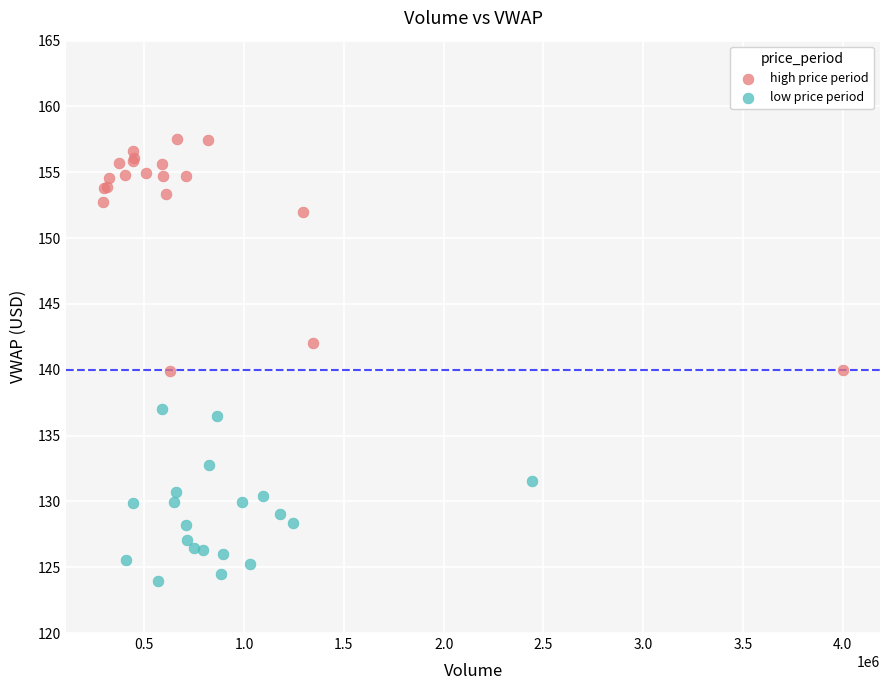

Which series has the largest Y range (max minus min)?

high price period